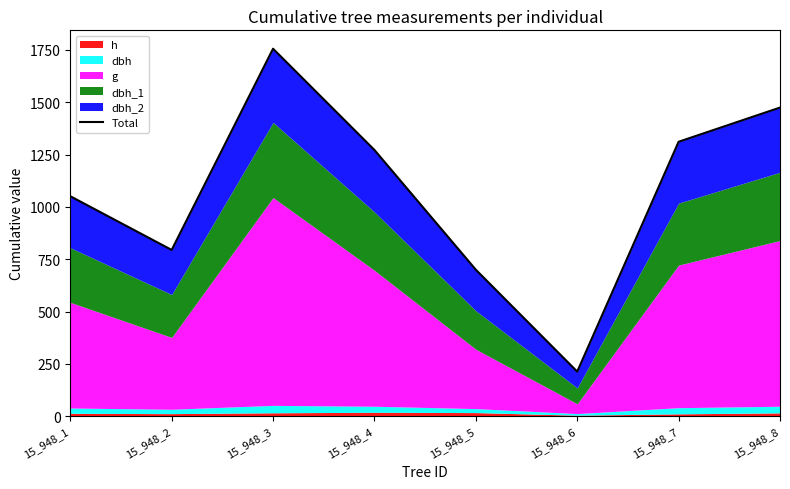

How many lines are shown in the chart?

1